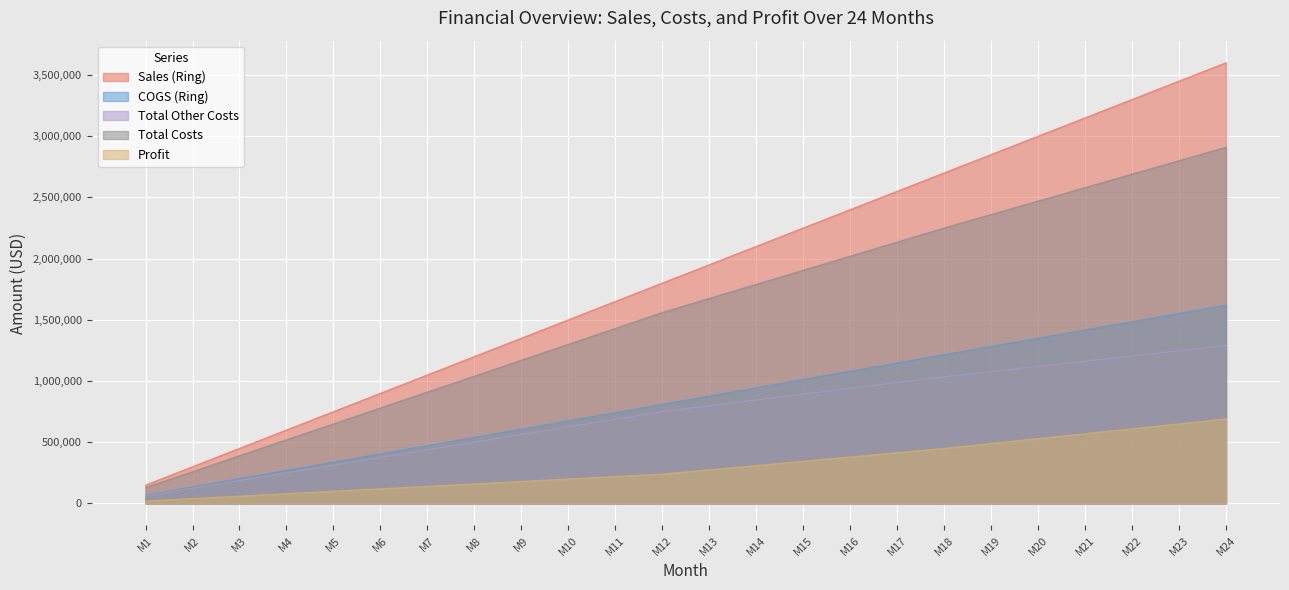

Between M10 and M18, which series saw the biggest shift?

Sales (Ring)